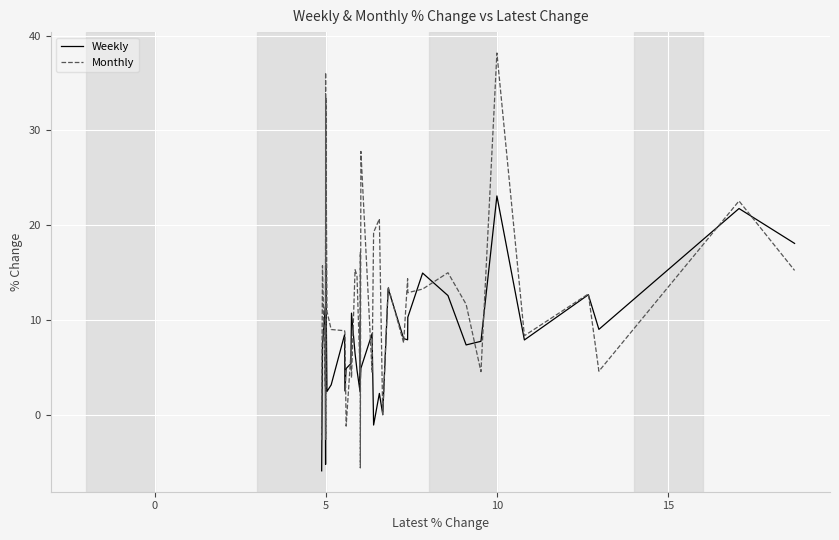

At how many categories does at least one series exceed 22?

6